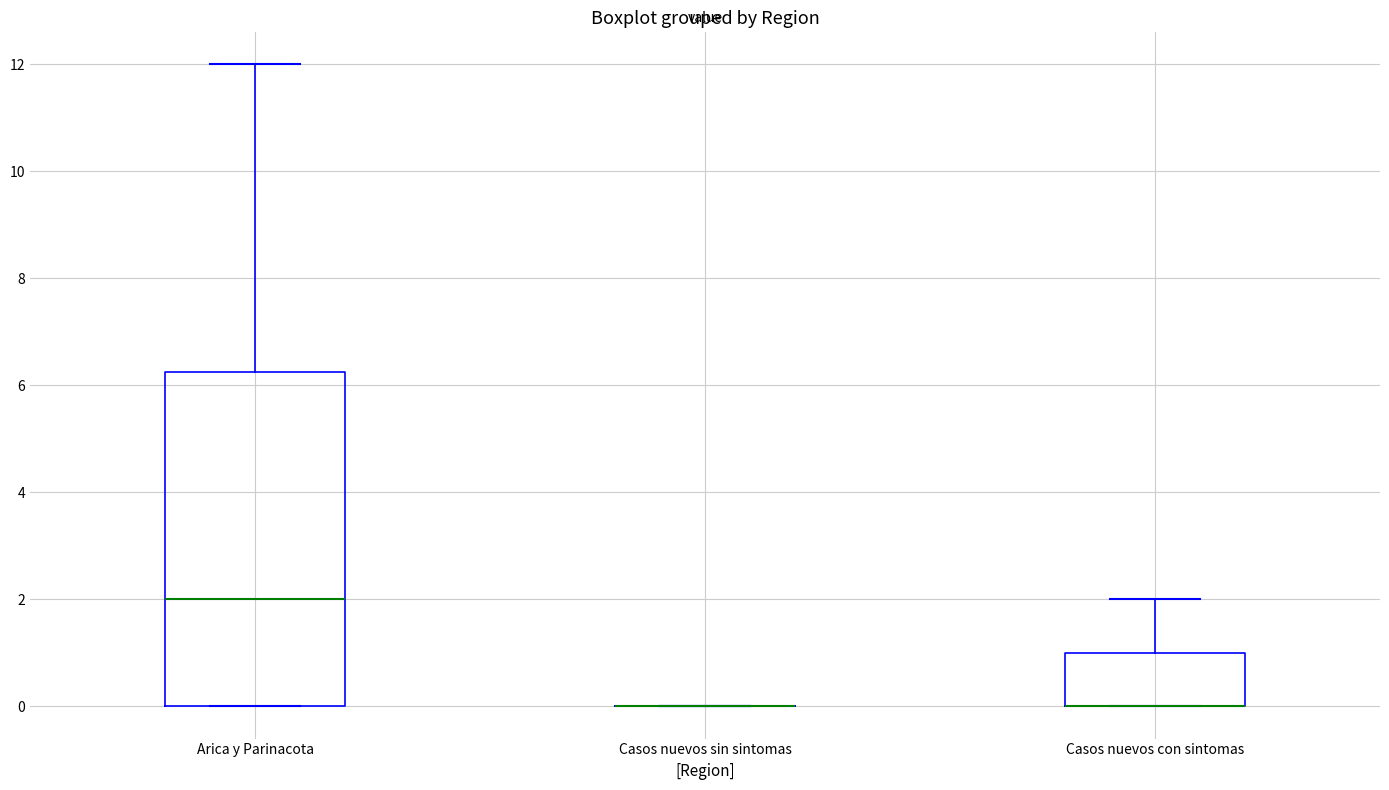

Where does the median line of the box for Arica y Parinacota sit on the y-axis? The values are not printed on the chart, so give them approximately, as read against the axis.

2.0